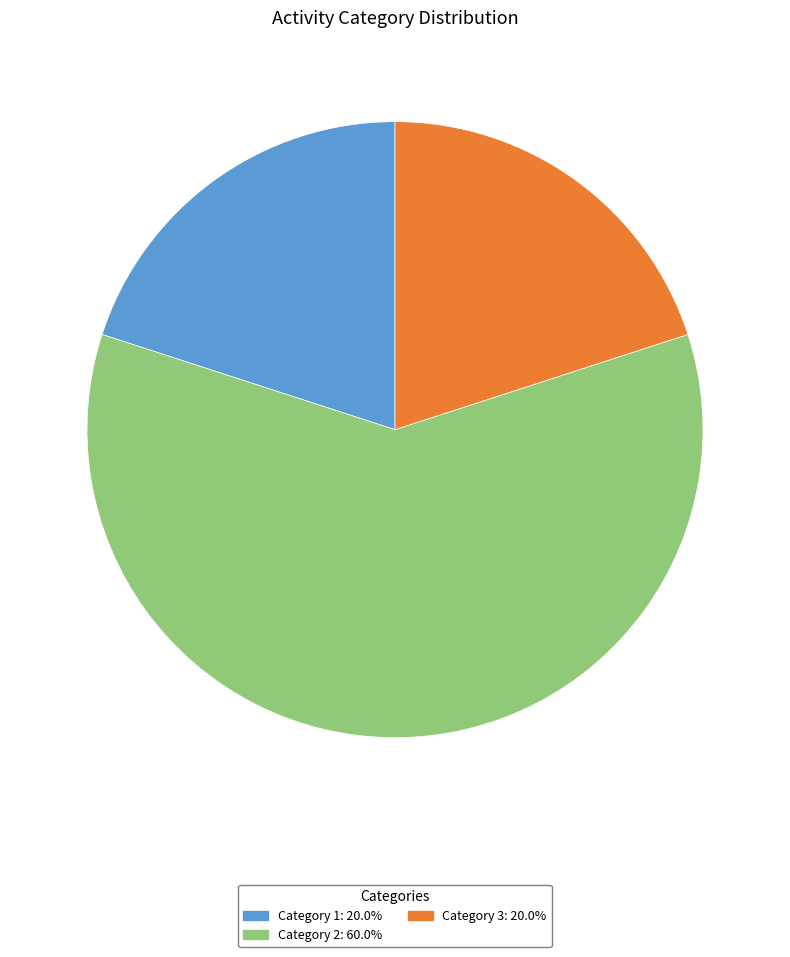

Does any single category account for the majority?

Yes